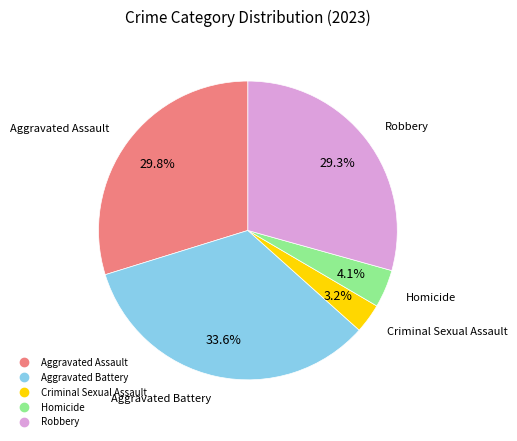

To the nearest percent, what percentage of the pie is Aggravated Assault?

30%